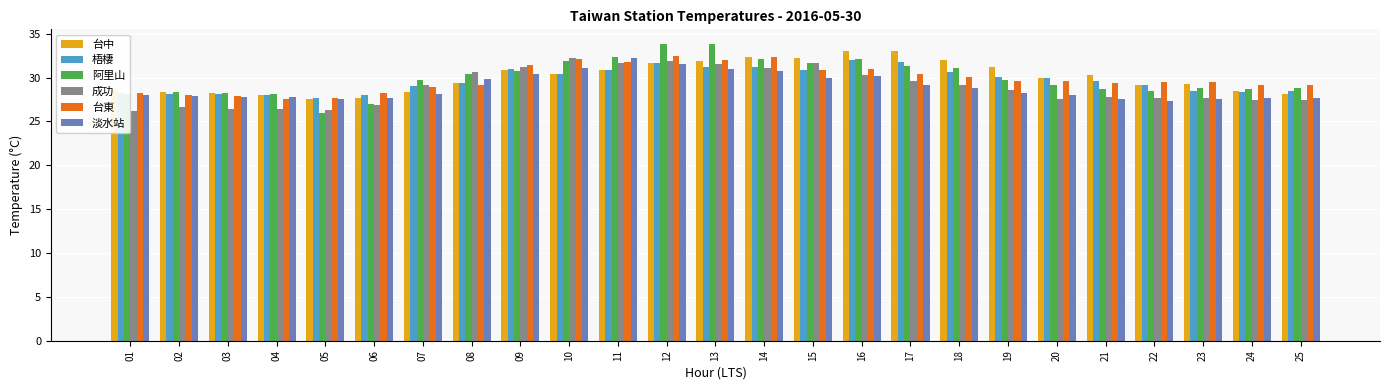

What is the maximum value for 成功?

32.2